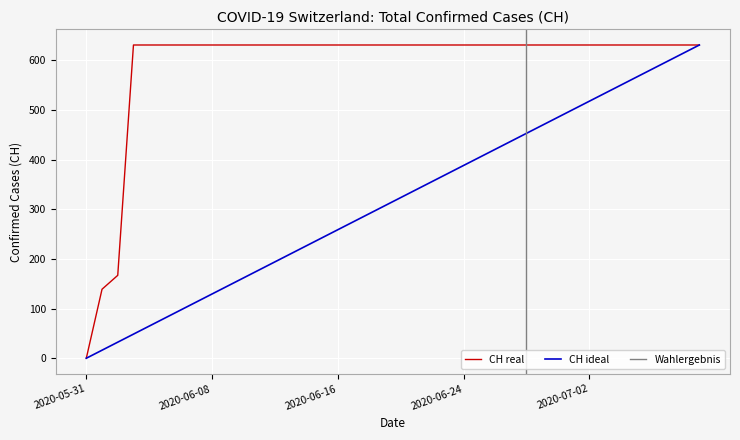

How many categories are shown in the chart?

40